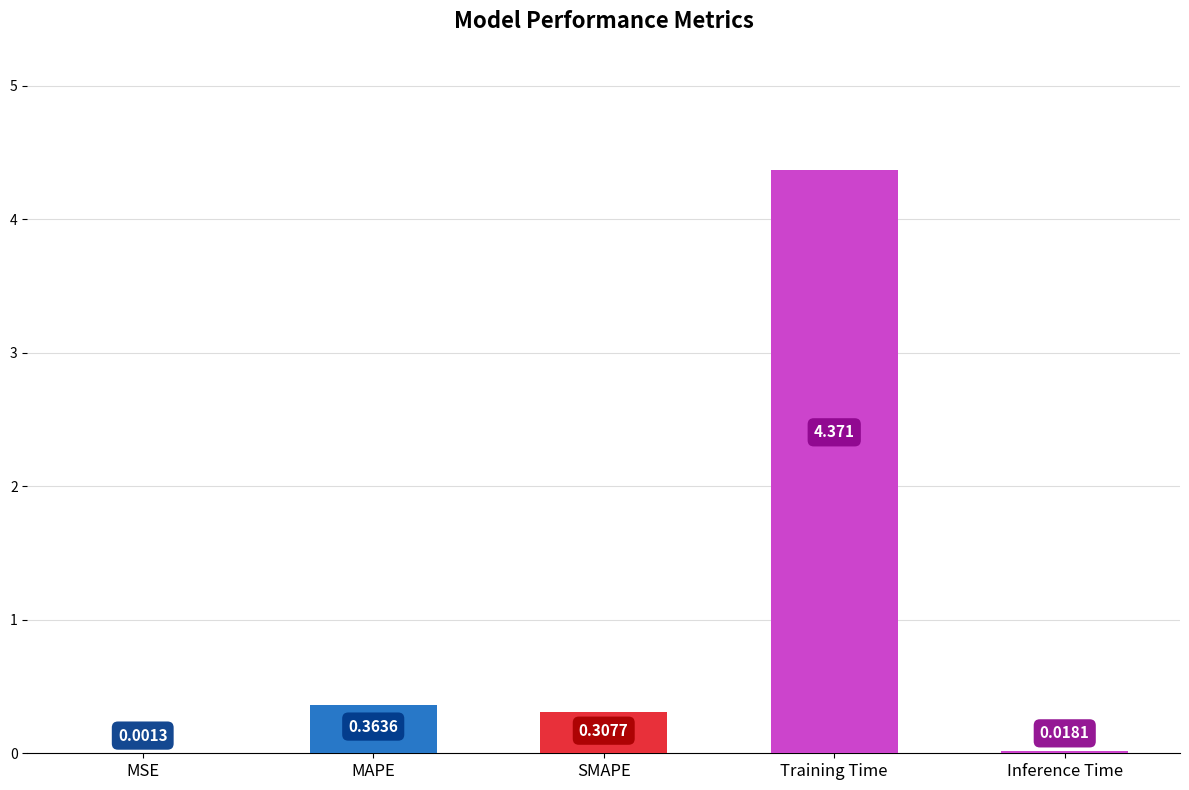

Which label corresponds to the largest value in the chart?

Training Time